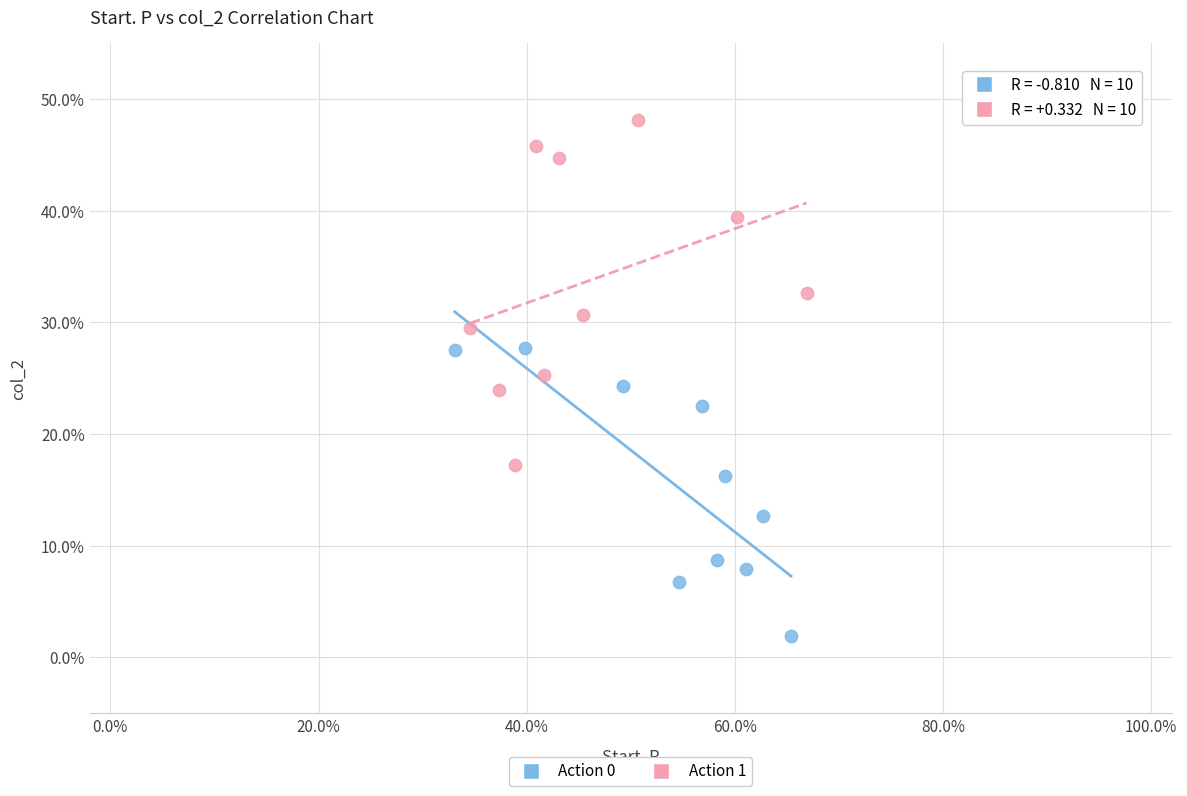

Which series contains the highest Y value?

Action 1